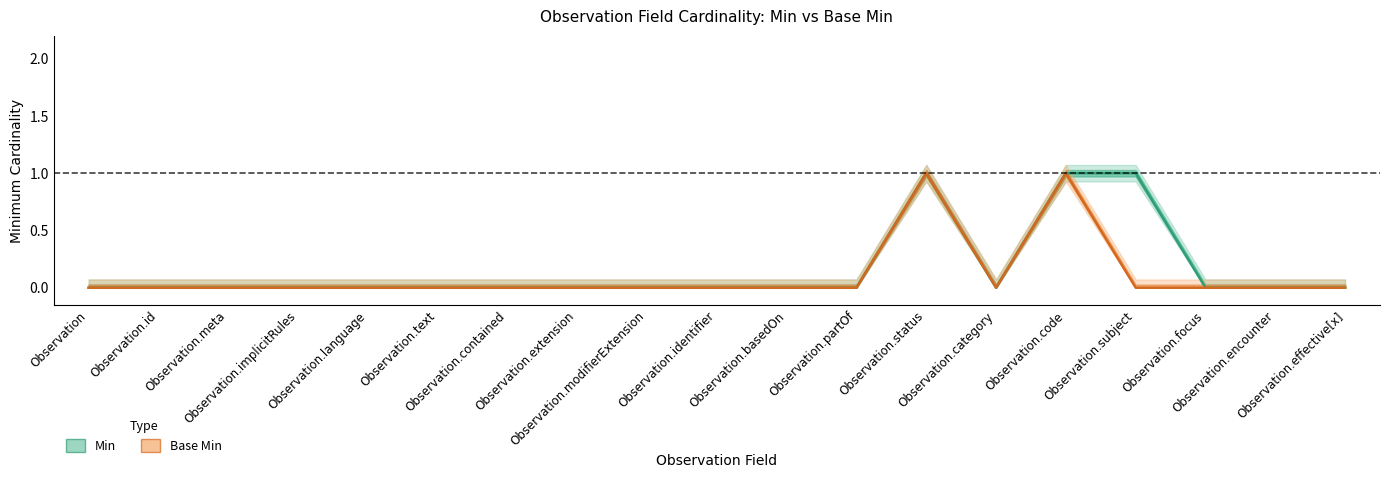

How many Base Min values are between 0 and 1?

19